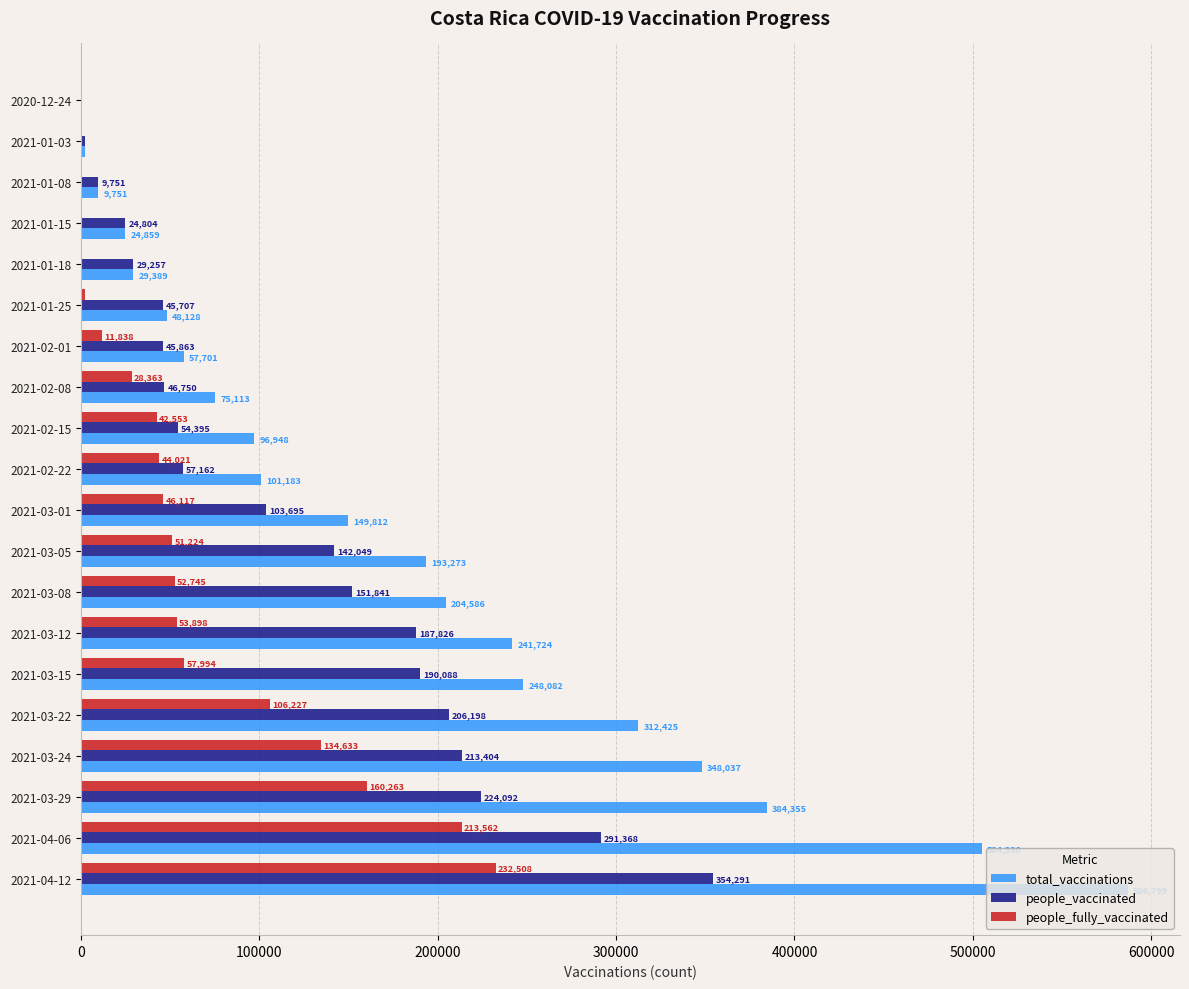

Which series changed the most between 2020-12-24 and 2021-02-01?

total_vaccinations